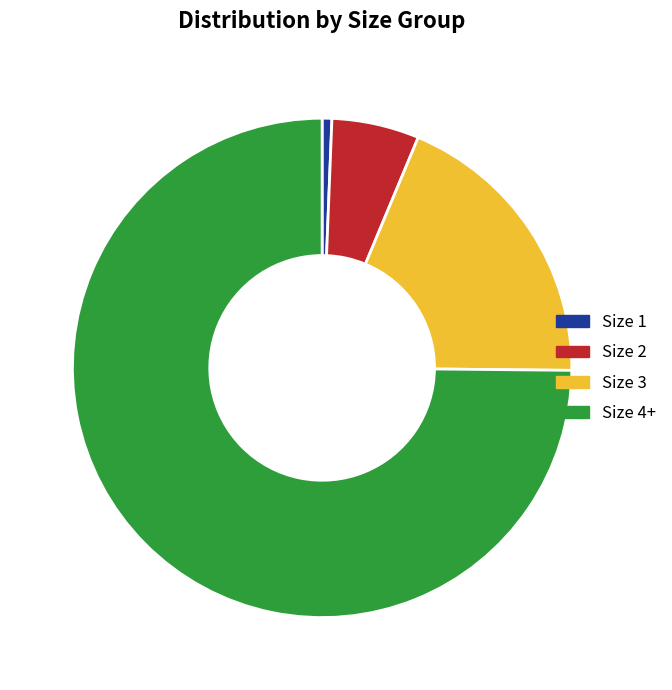

Is the sum of Size 1 and Size 4+ greater than half?

Yes